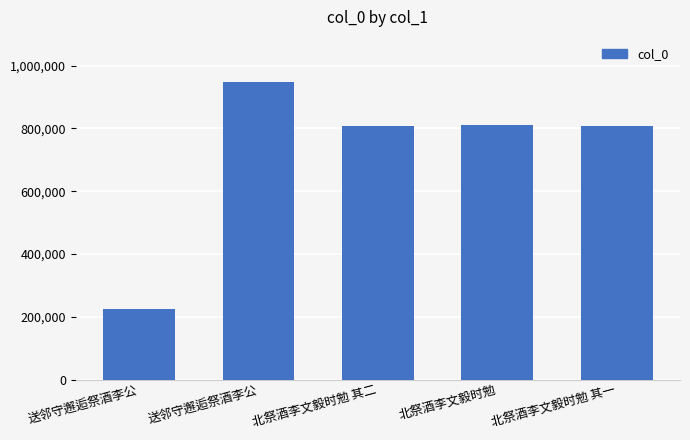

Between 送邻守邂逅祭酒李公 and 北祭酒李文毅时勉 其二, which is larger?

北祭酒李文毅时勉 其二